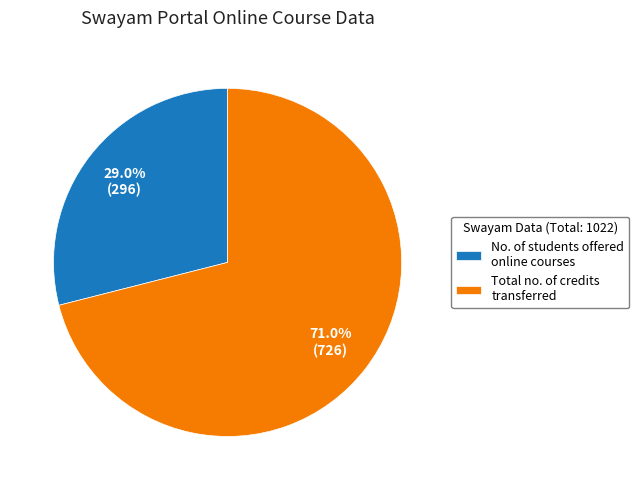

Rank the categories by value from lowest to highest.

No. of students offered online courses, Total no. of credits transferred